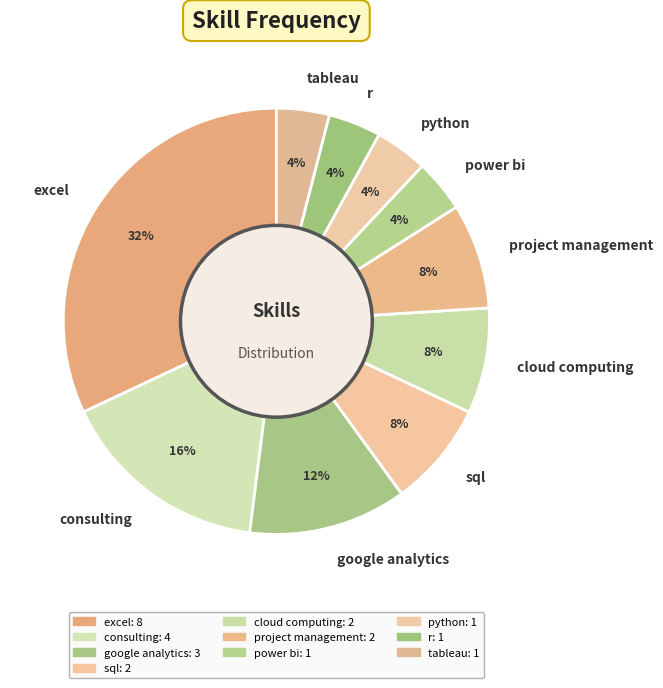

Which category has the biggest portion of the pie?

excel